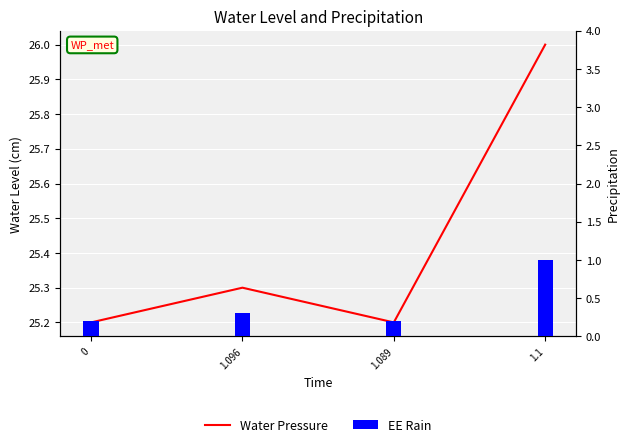

What is the greatest value displayed?

26.0